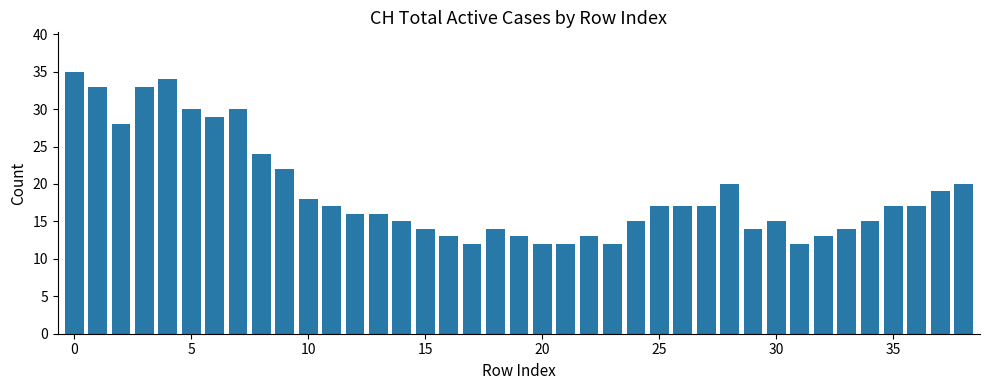

What is the sum of all values?

737